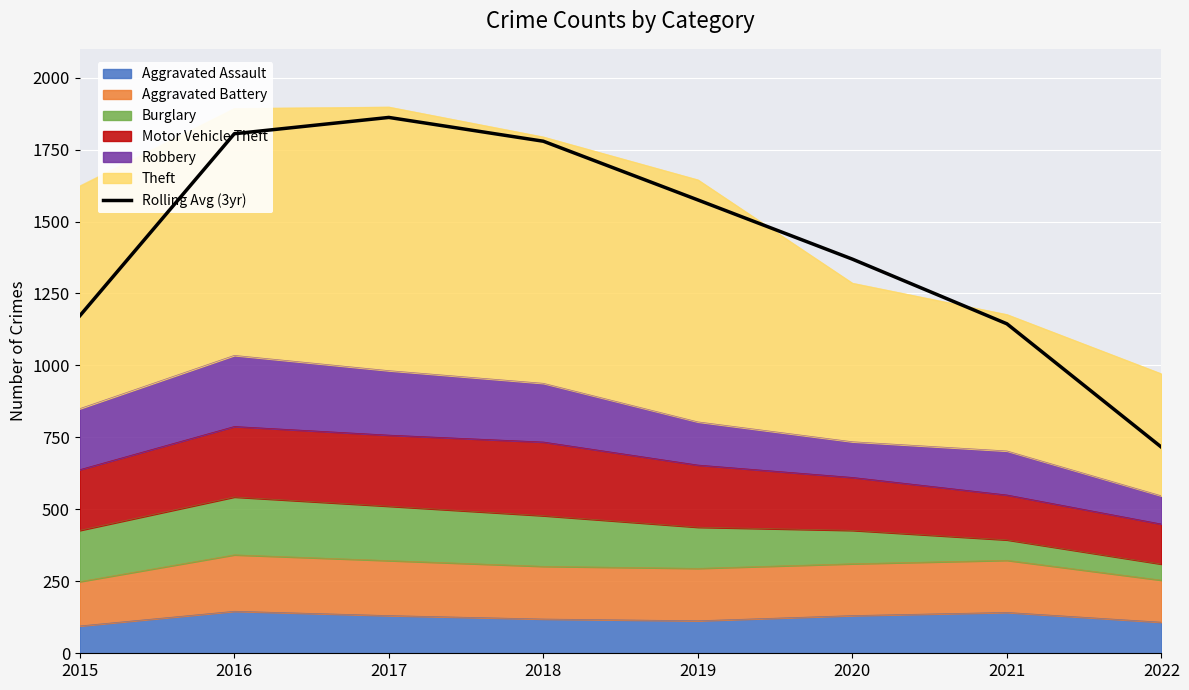

At which label does the data first exceed 1575?

2016